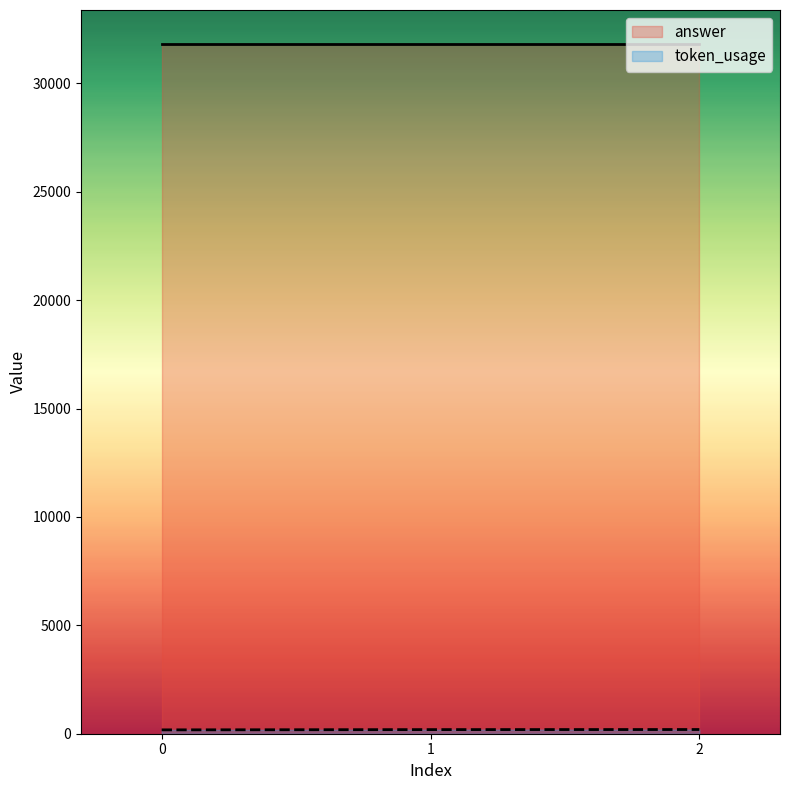

How many data points does each series have?

3